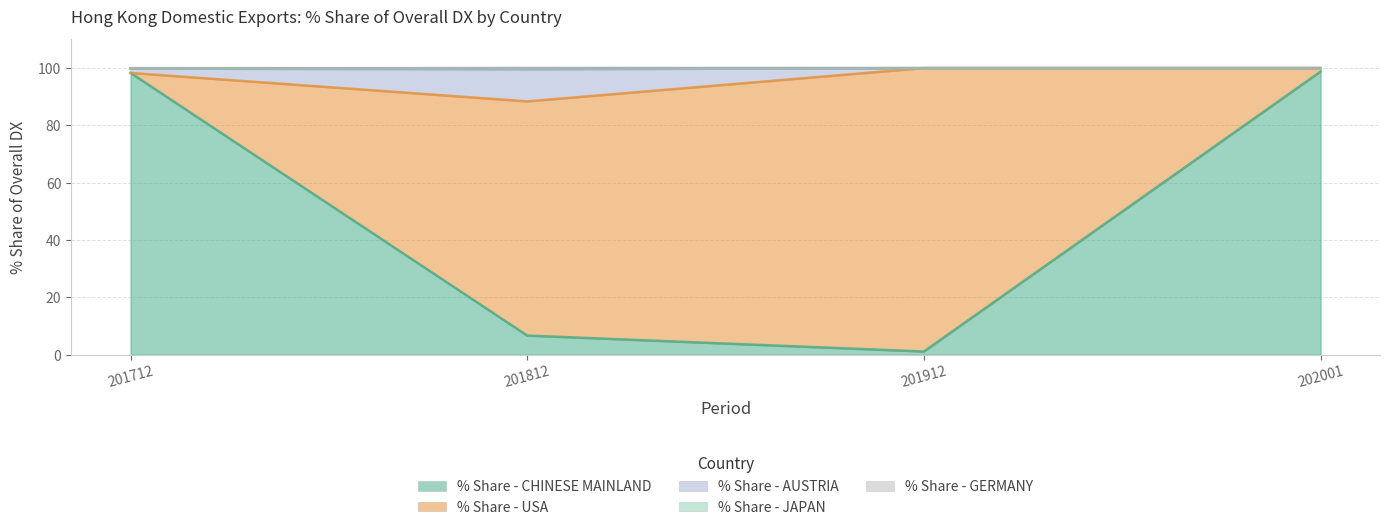

What is the sum of all % Share - CHINESE MAINLAND values?

204.9